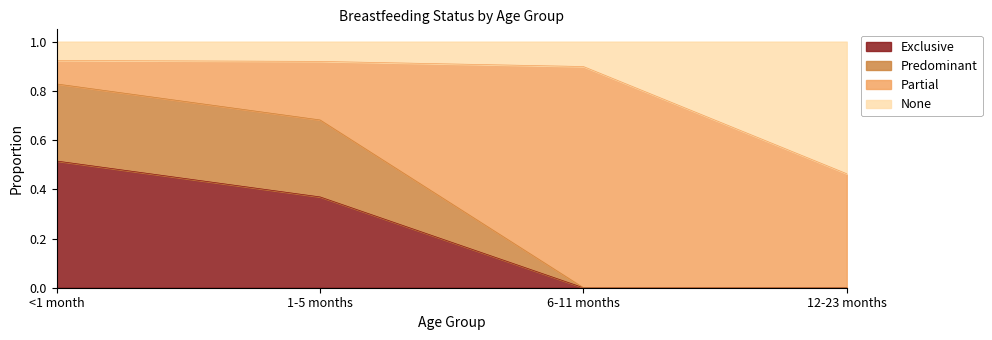

True or false: Exclusive has a value of 0.6 at 1-5 months.

False